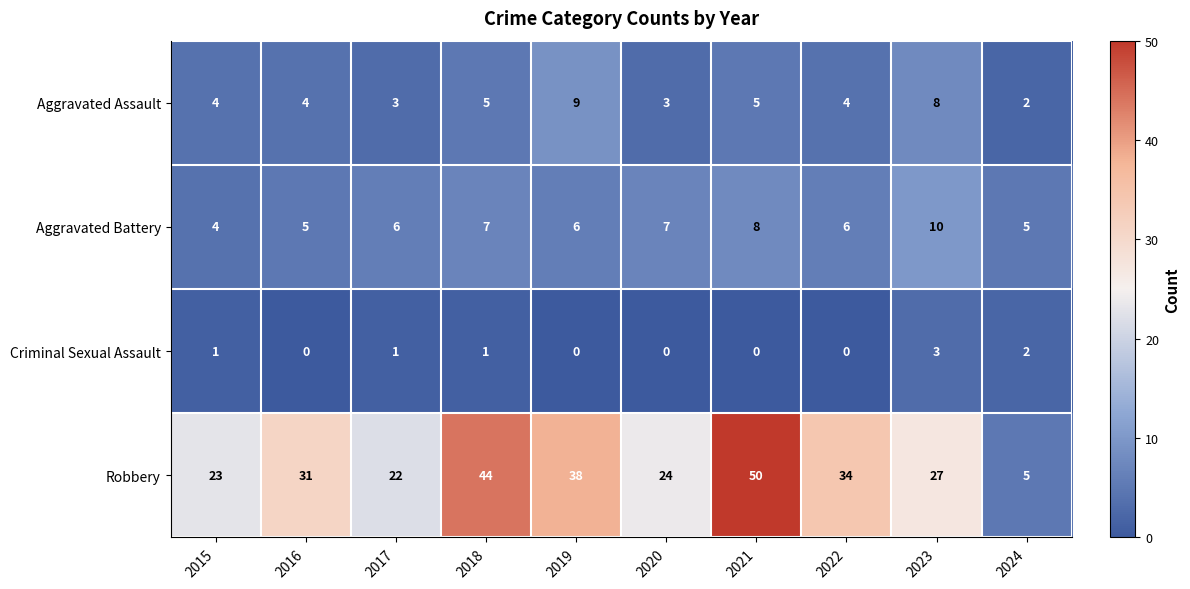

What is the approximate value of Aggravated Battery at 2024?

5